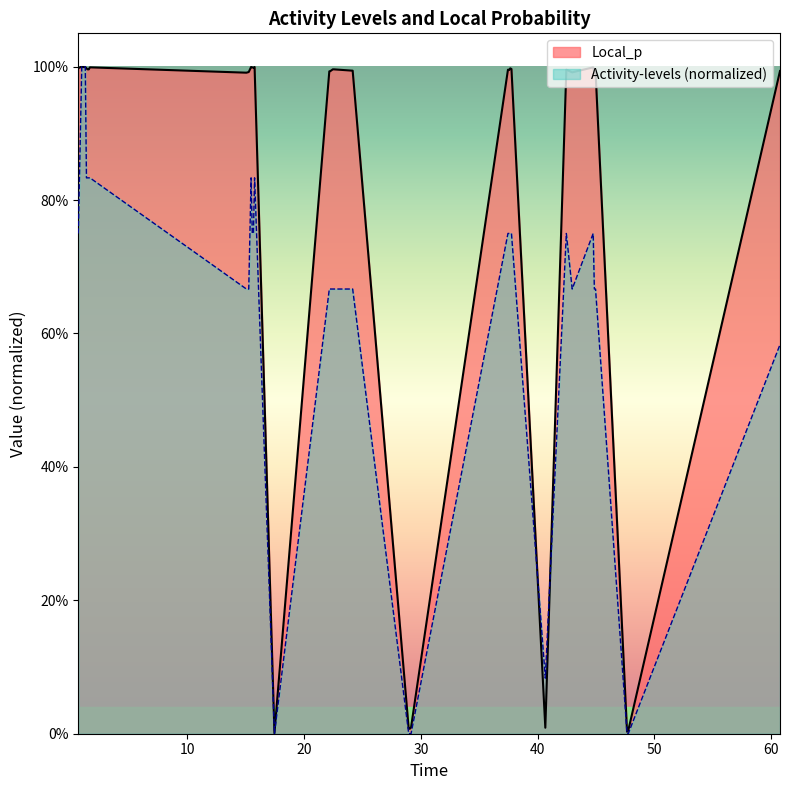

What are all the series names shown in the legend?

Local_p, Activity-levels (normalized)